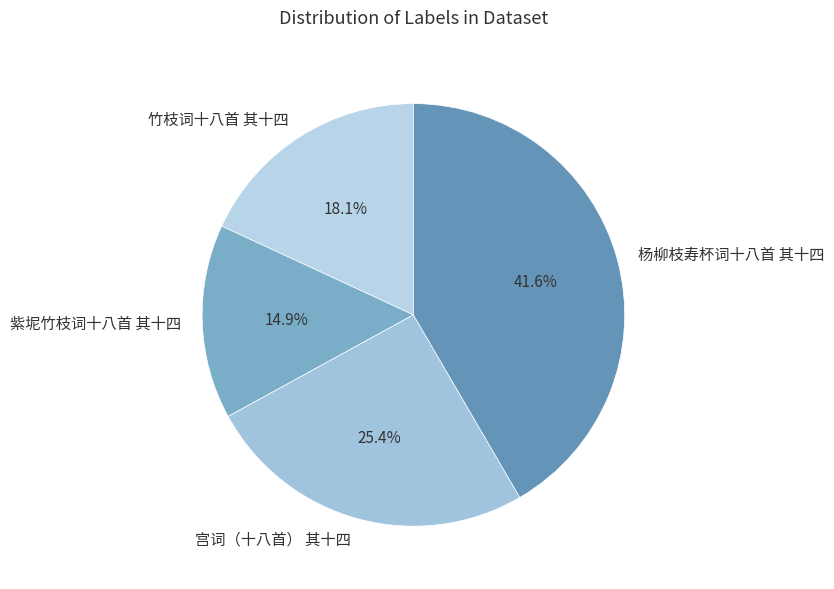

Between 杨柳枝寿杯词十八首 其十四 and 竹枝词十八首 其十四, which is larger?

杨柳枝寿杯词十八首 其十四